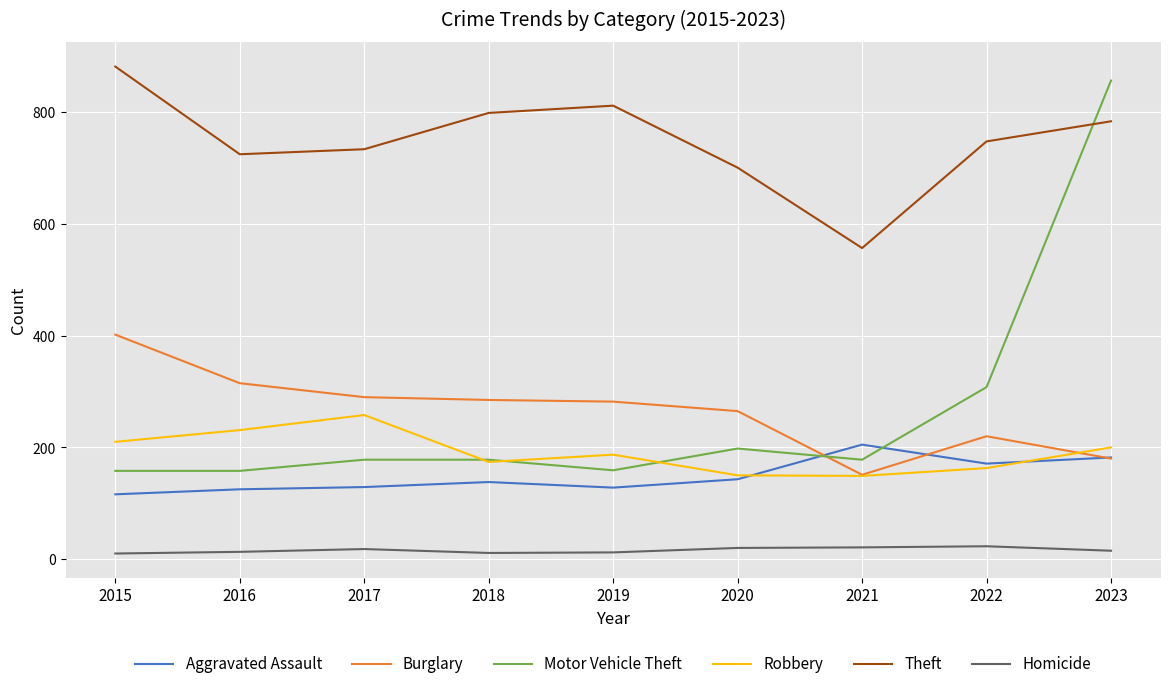

True or false: Aggravated Assault and Homicide cross at least once.

False